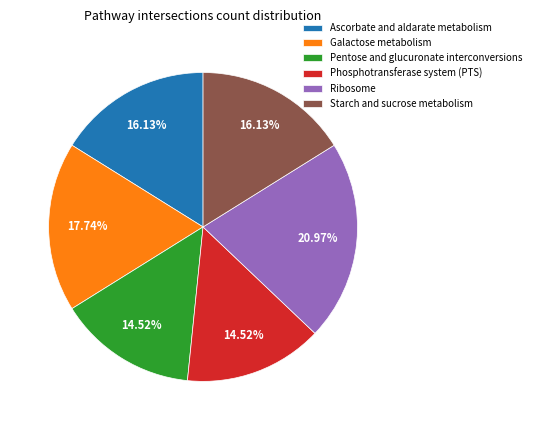

What percentage is NOT represented by Ascorbate and aldarate metabolism?

83.9%